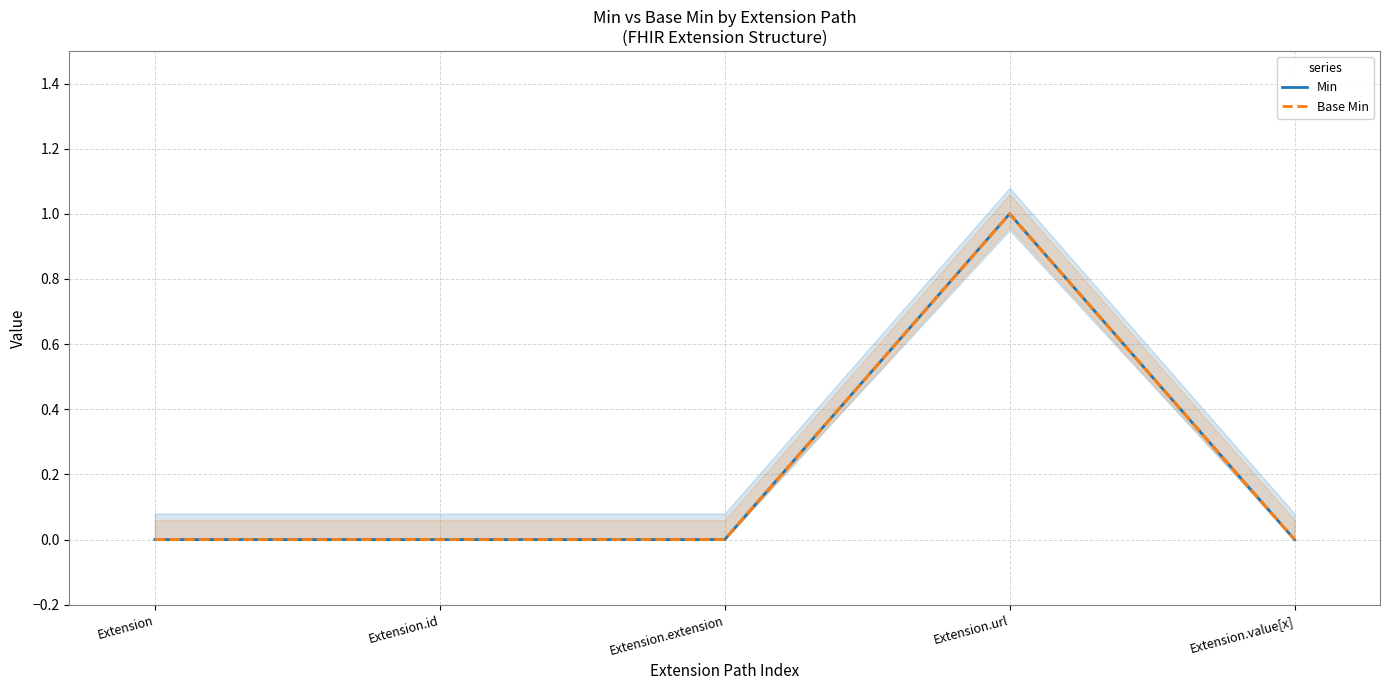

How many series are shown in this chart?

2